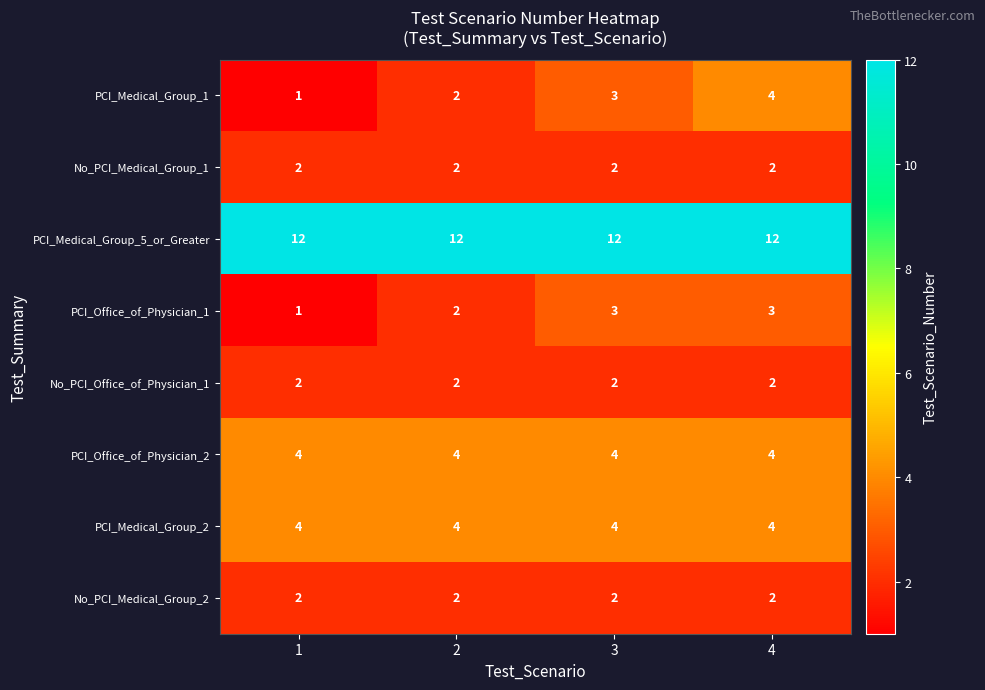

What is the greatest value displayed?

12